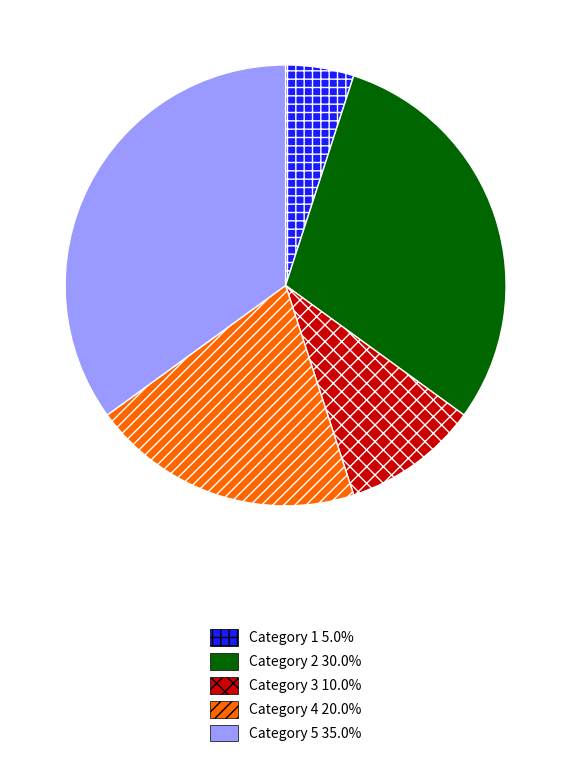

What is the ratio of the value at Category 2 30.0% to the value at Category 5 35.0%?

0.9